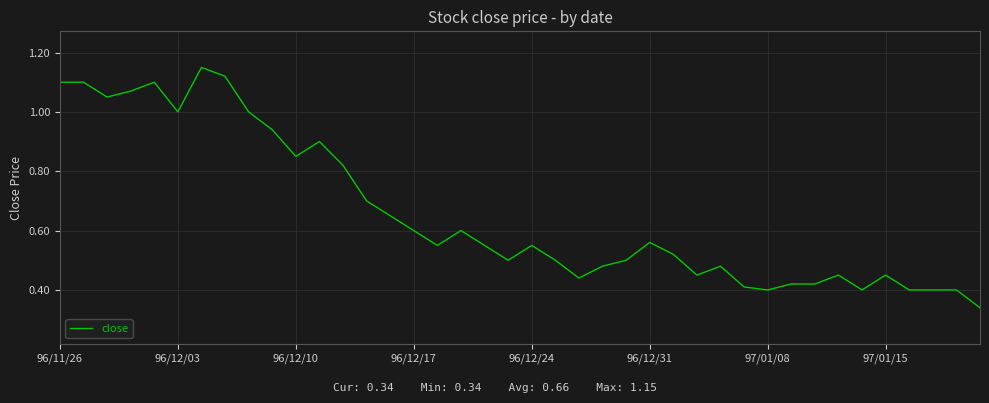

Does the chart have visible grid lines?

Yes